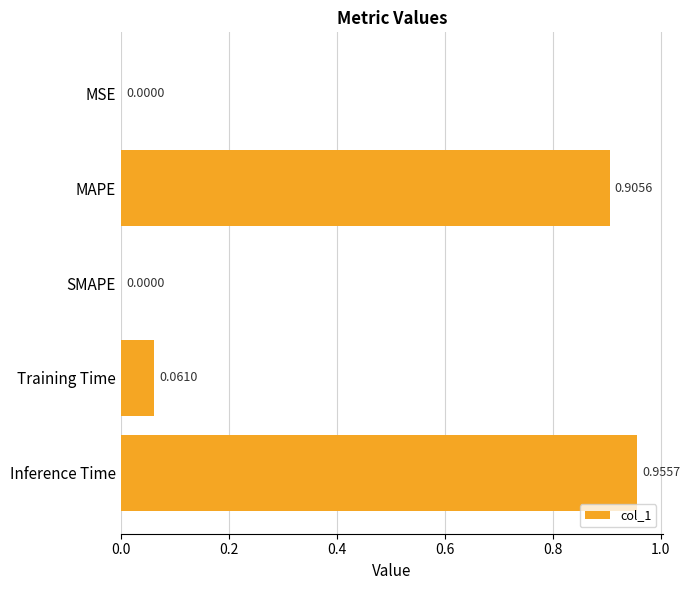

What is the average value?

0.4